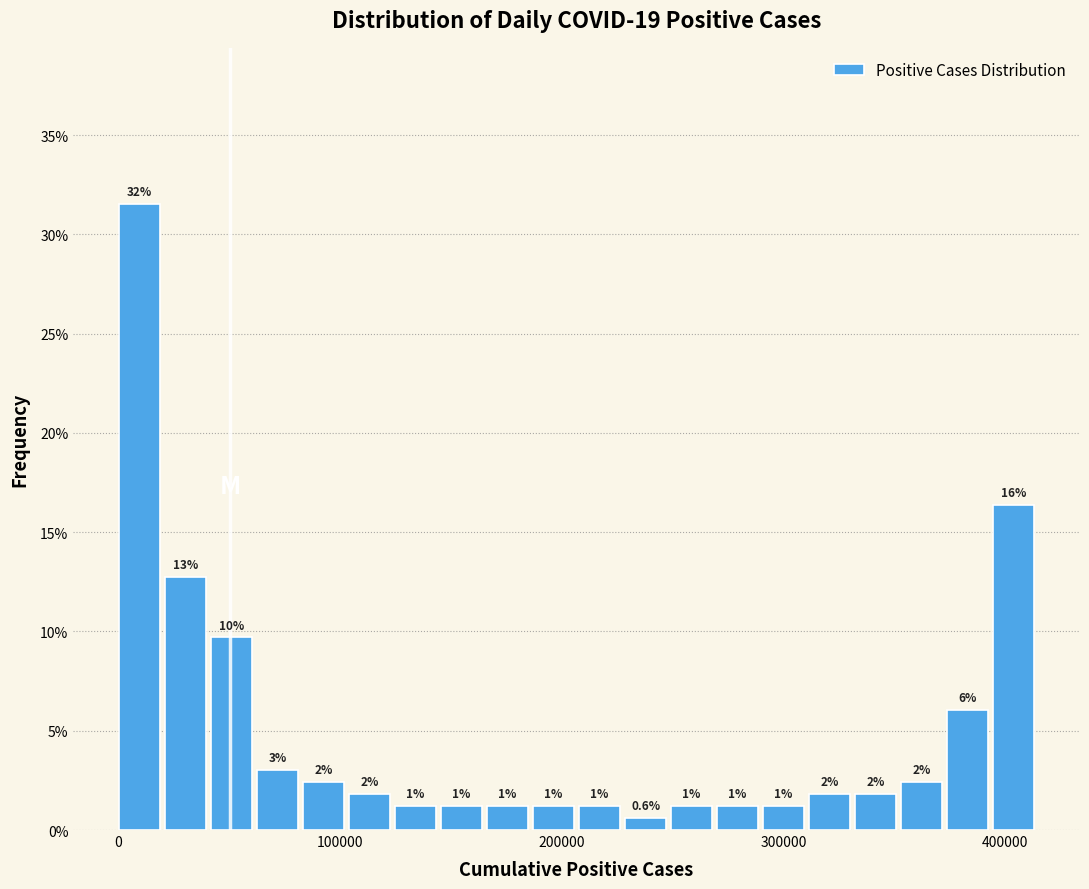

Read against the x-axis, roughly where is the centre of the tallest bar?

10000